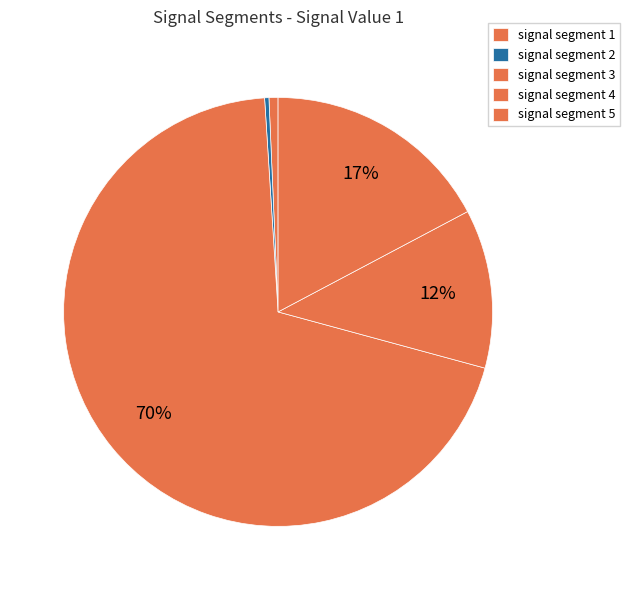

What portion of the pie excludes signal segment 3?

30.2%